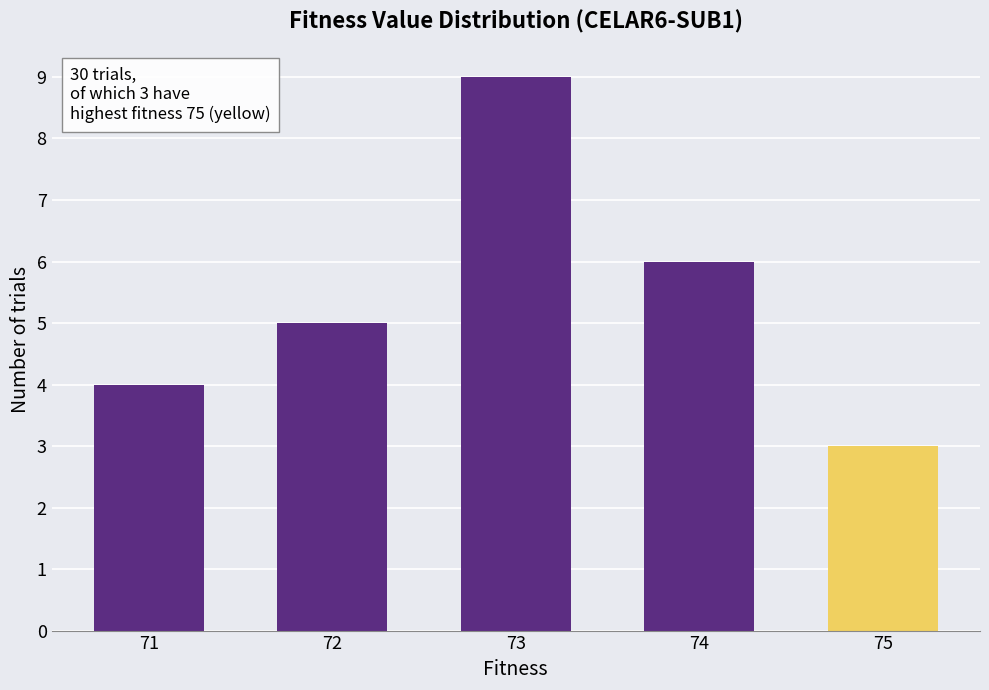

Which category has the highest value across all series?

73